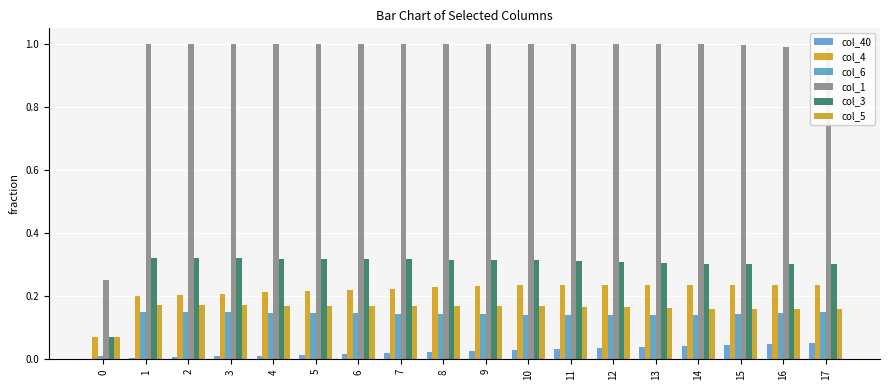

Which series has the largest total across all categories?

col_1